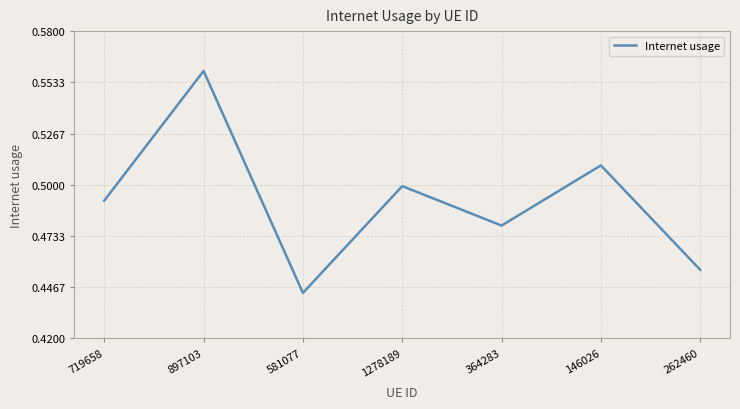

Which category has the lowest value across all series?

581077